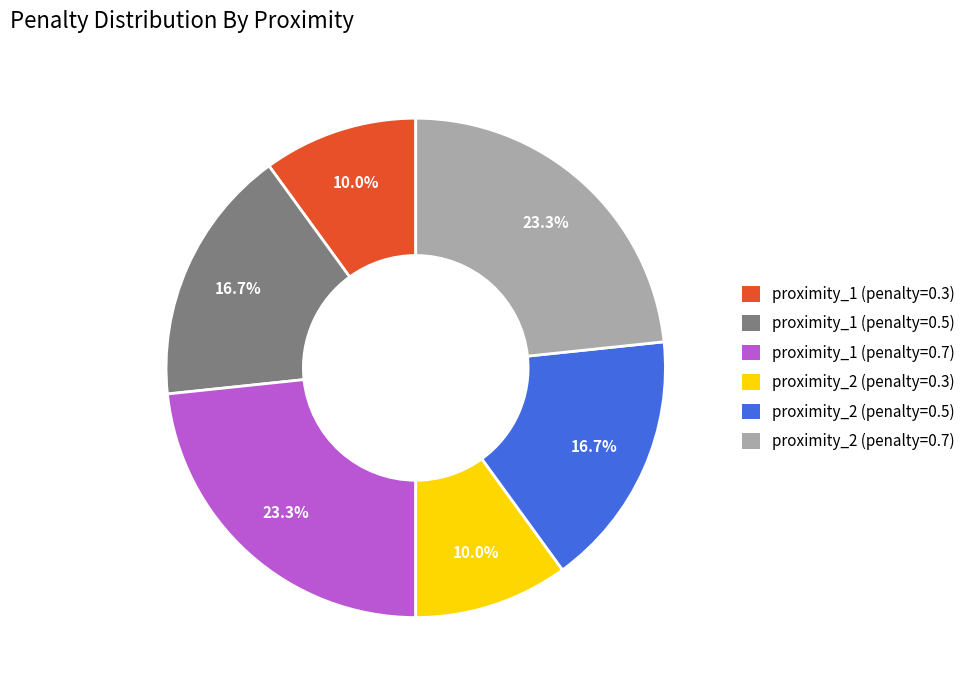

Is proximity_1 (penalty=0.3) the majority of the pie?

No